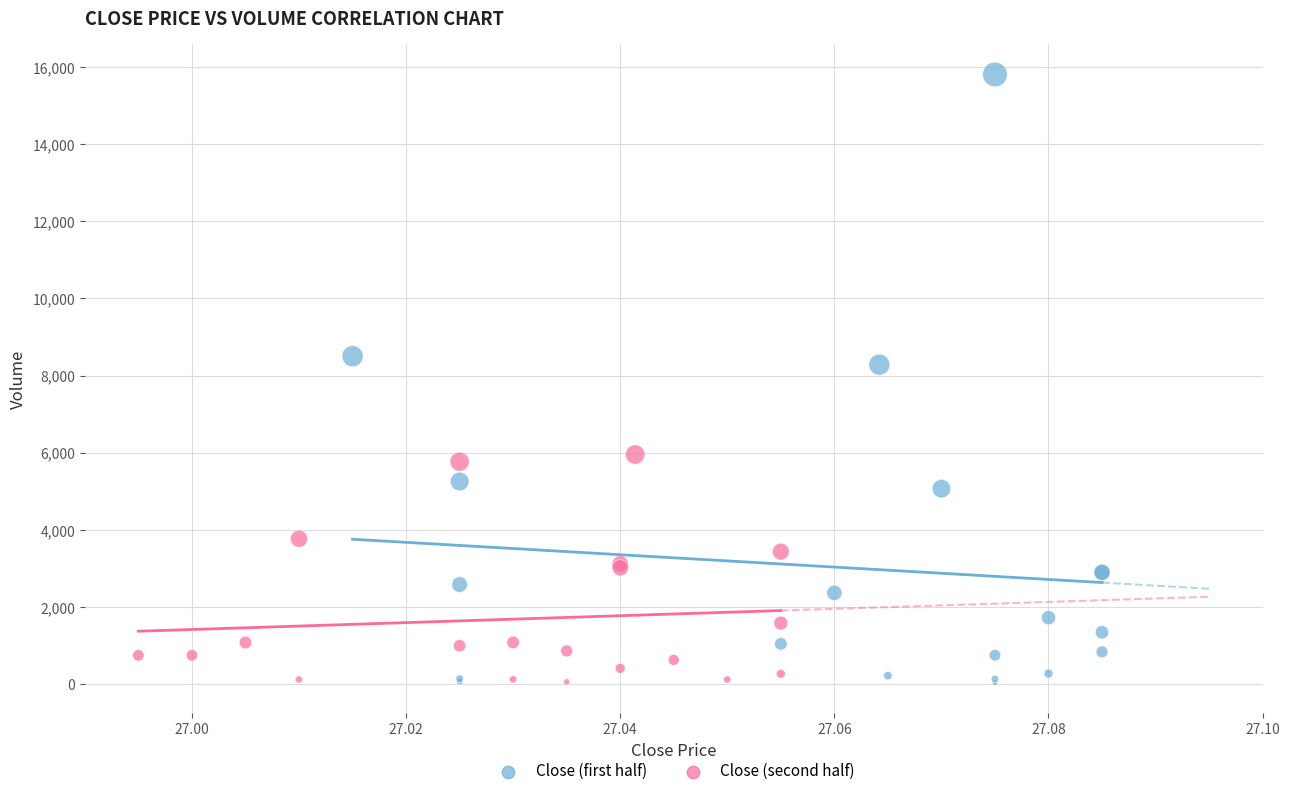

Which series reaches the maximum Y coordinate?

Close (first half)